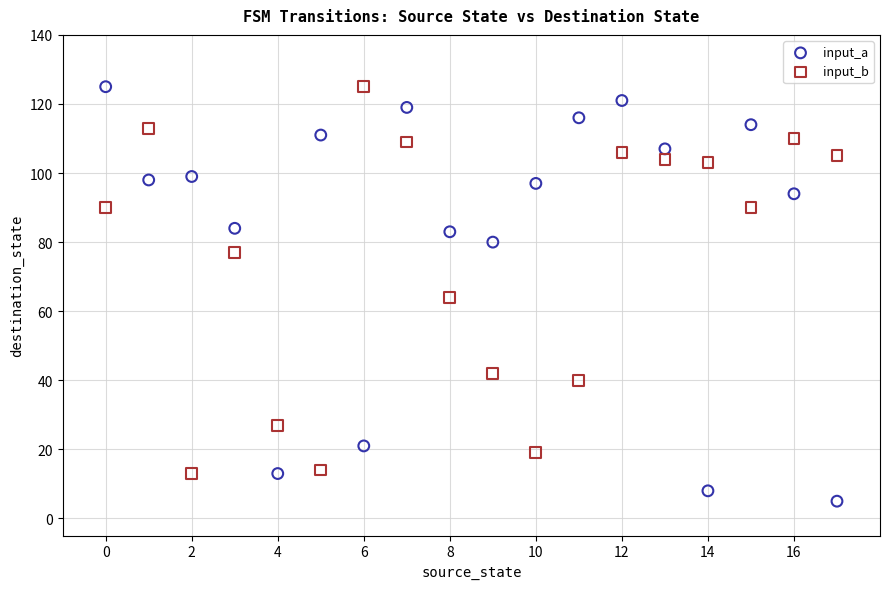

Which series reaches the minimum Y coordinate?

input_a